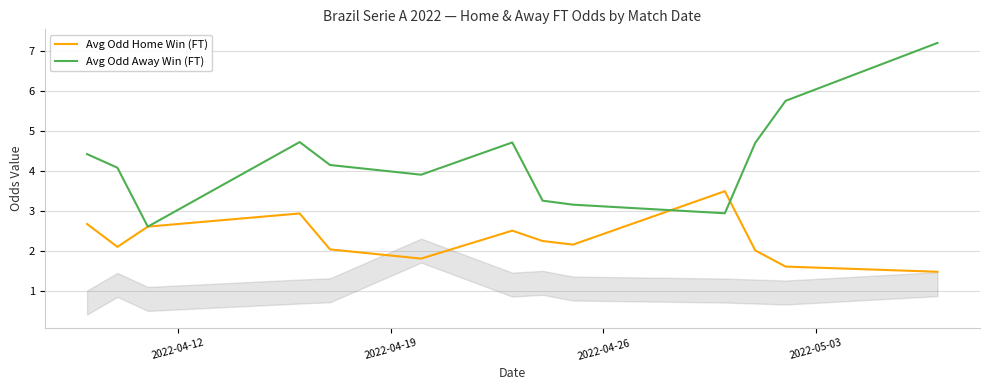

Is this an area chart (filled region under the line)?

No